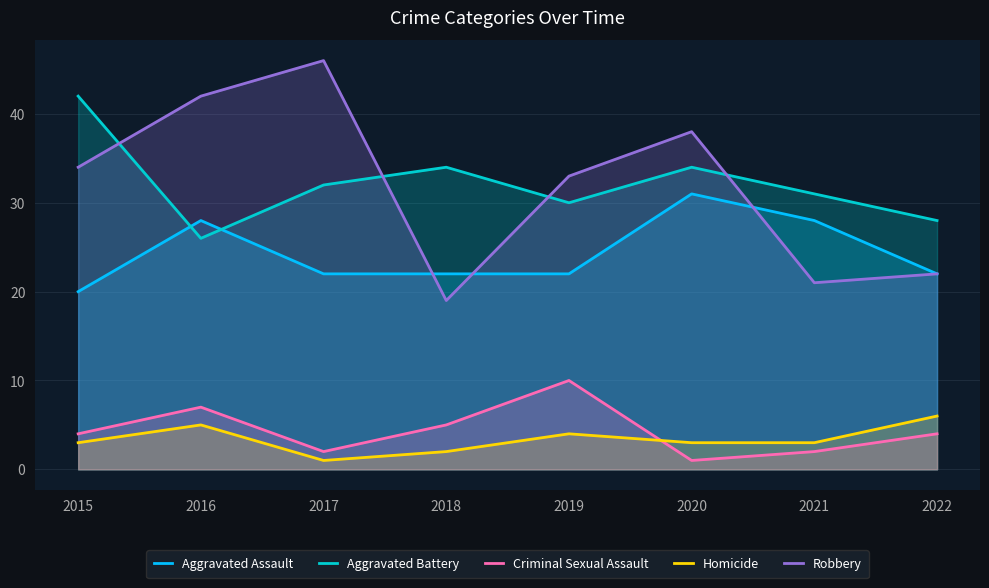

Where is Criminal Sexual Assault nearest to the value 5?

2018